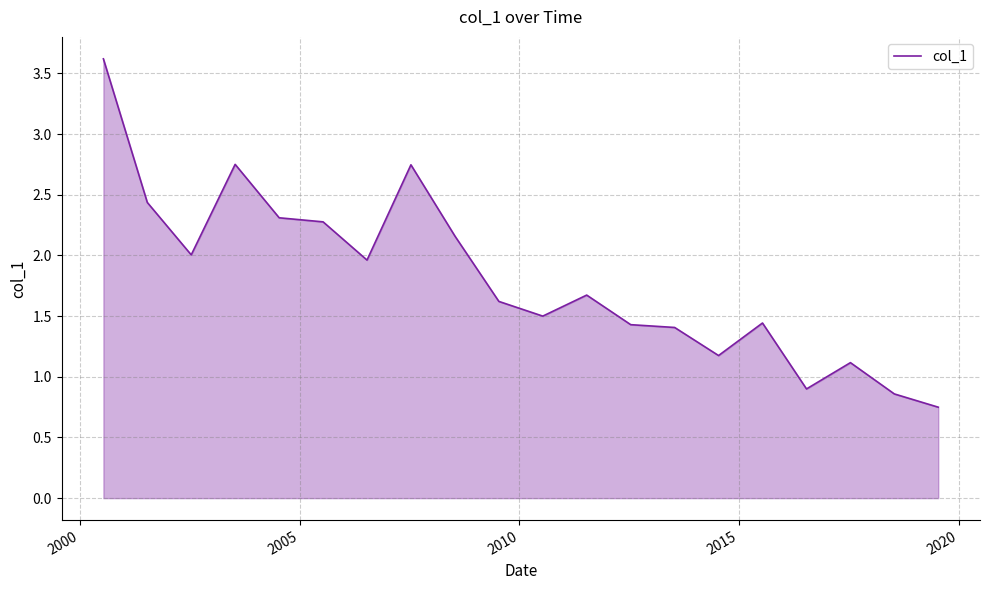

What is the difference between the maximum and minimum values?

2.9